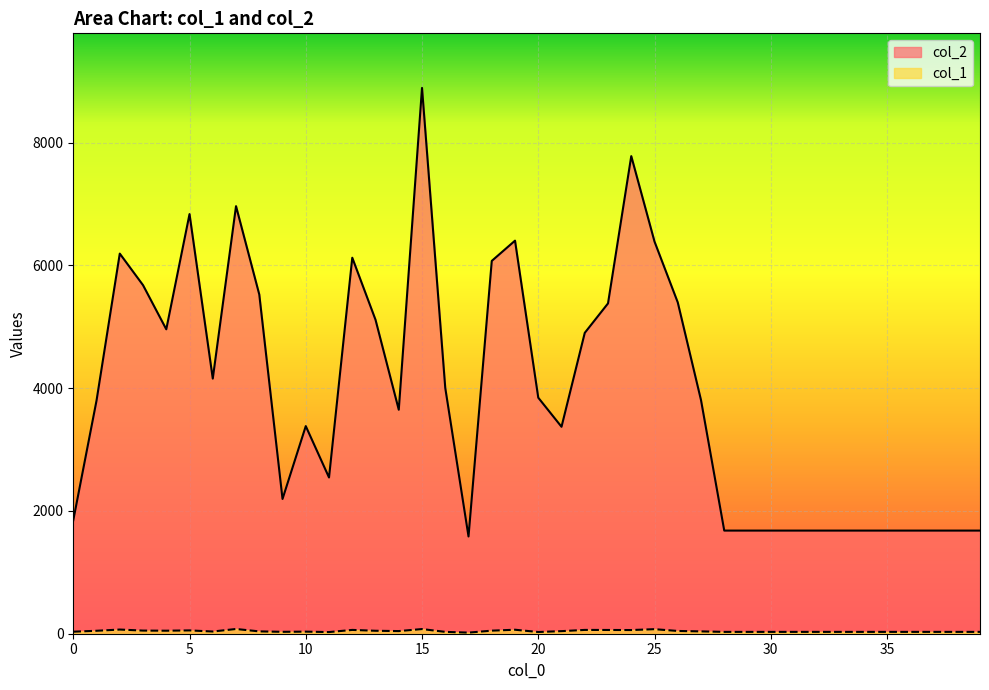

At how many categories does at least one series exceed 5087?

14